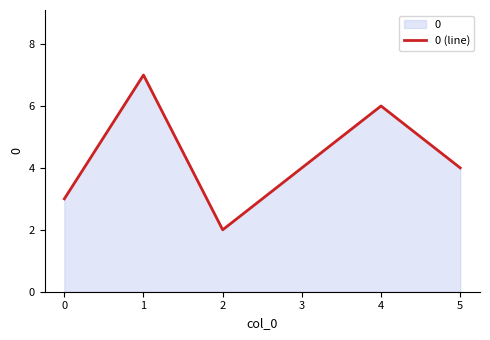

Does the chart have visible grid lines?

No